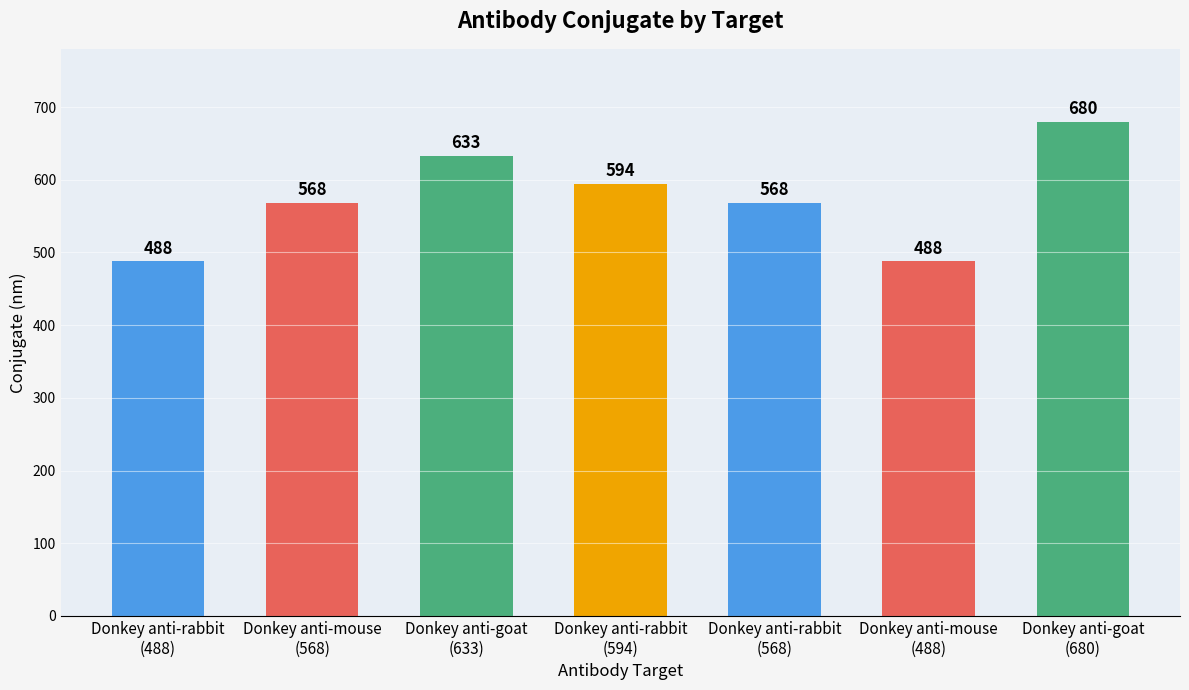

What is the label of the 6th bar from the right?

Donkey anti-mouse
(568)